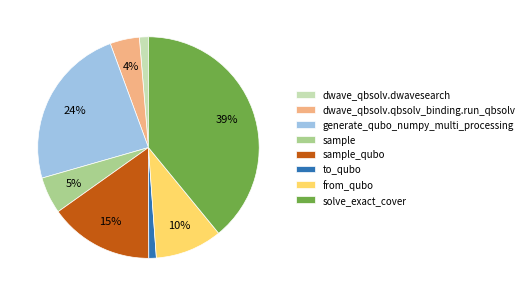

What percentage is the solve_exact_cover slice, to the nearest percent?

39%